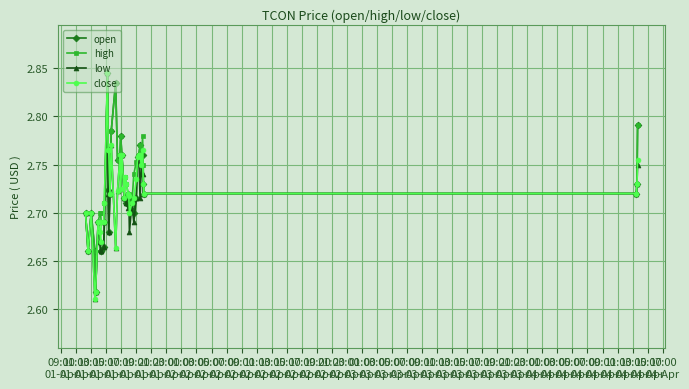

Count the high values in the range 2 to 3.

40